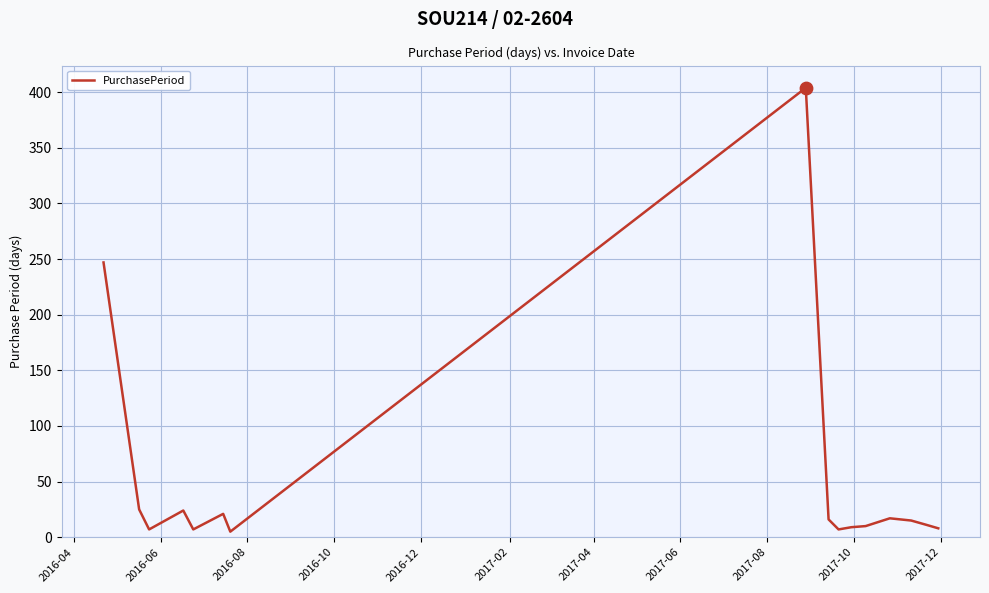

What is the maximum value shown in the chart?

404